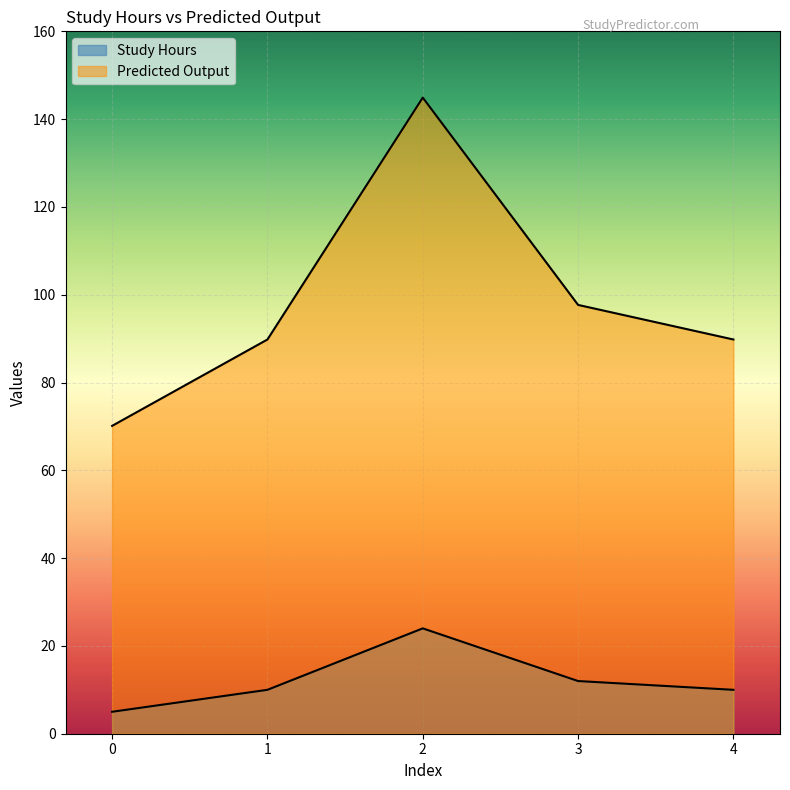

Which series has the largest total across all categories?

Predicted Output